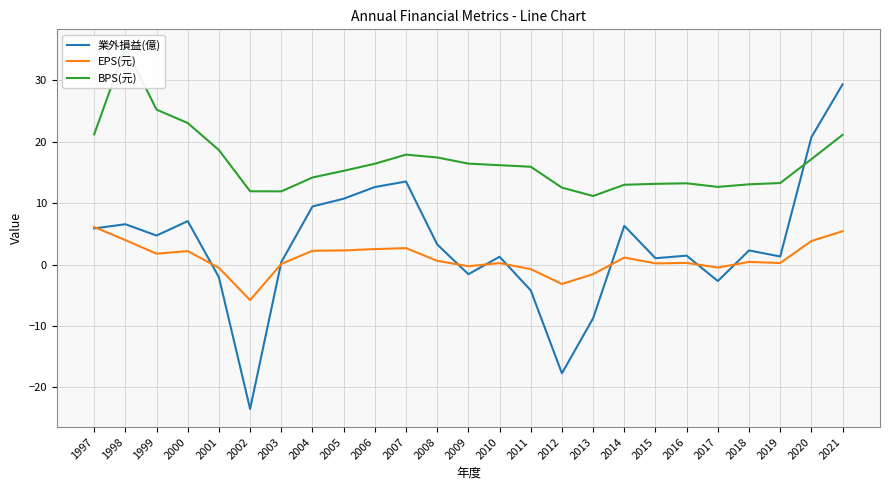

Does the chart have visible grid lines?

Yes